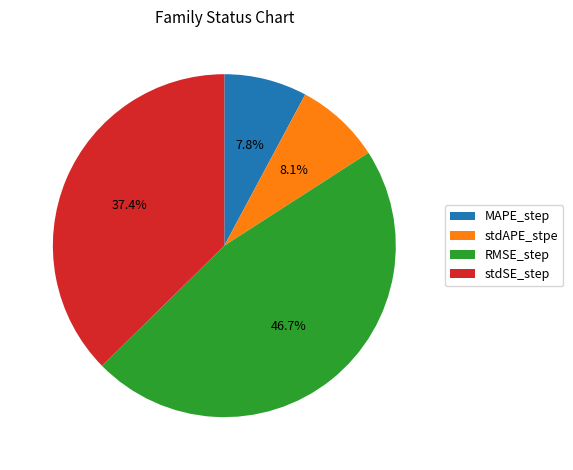

What is the largest slice in the pie chart?

RMSE_step